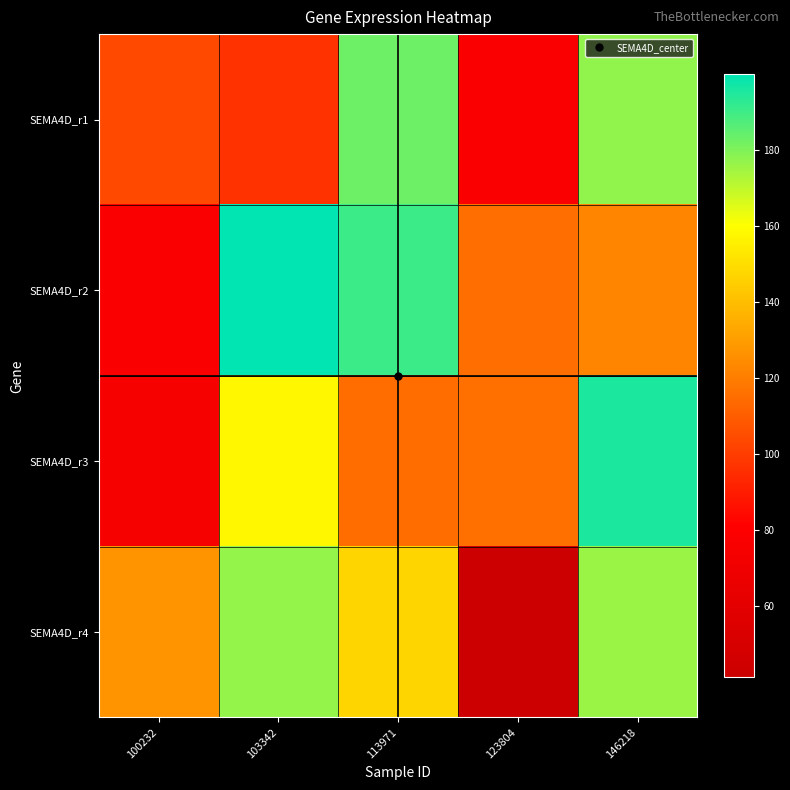

Which category has the highest value across all series?

103342